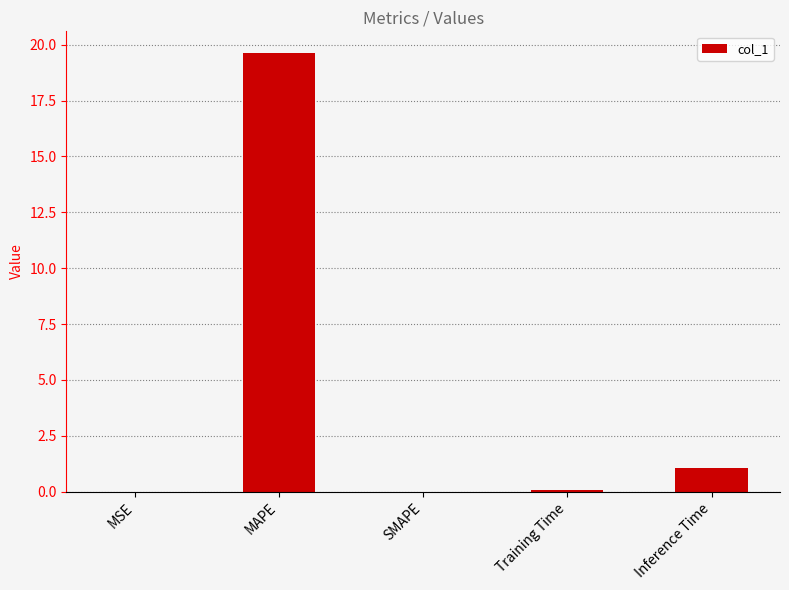

What is the change in value from MAPE to Training Time?

-19.5